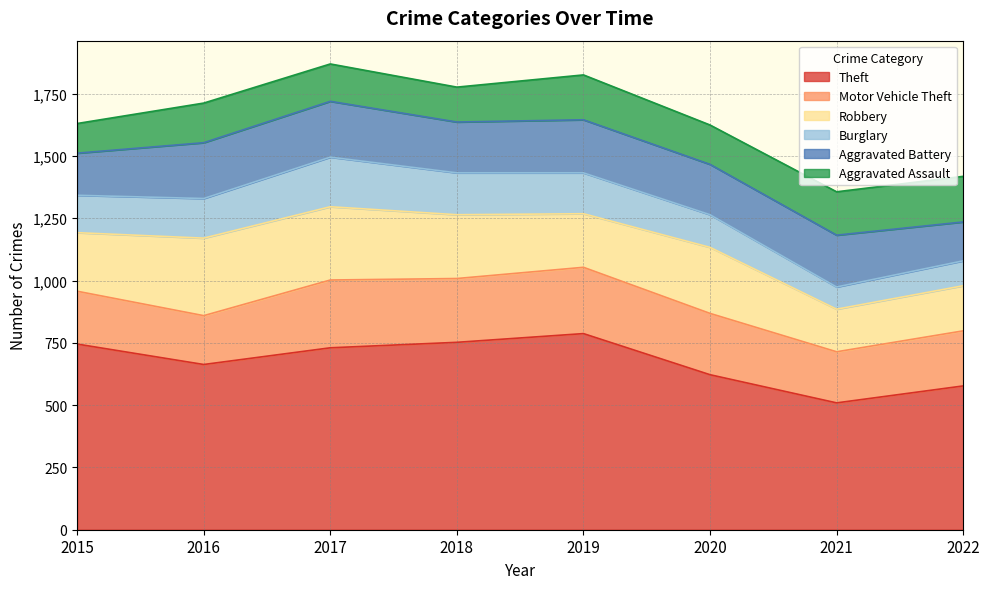

At how many categories does at least one series exceed 606?

6